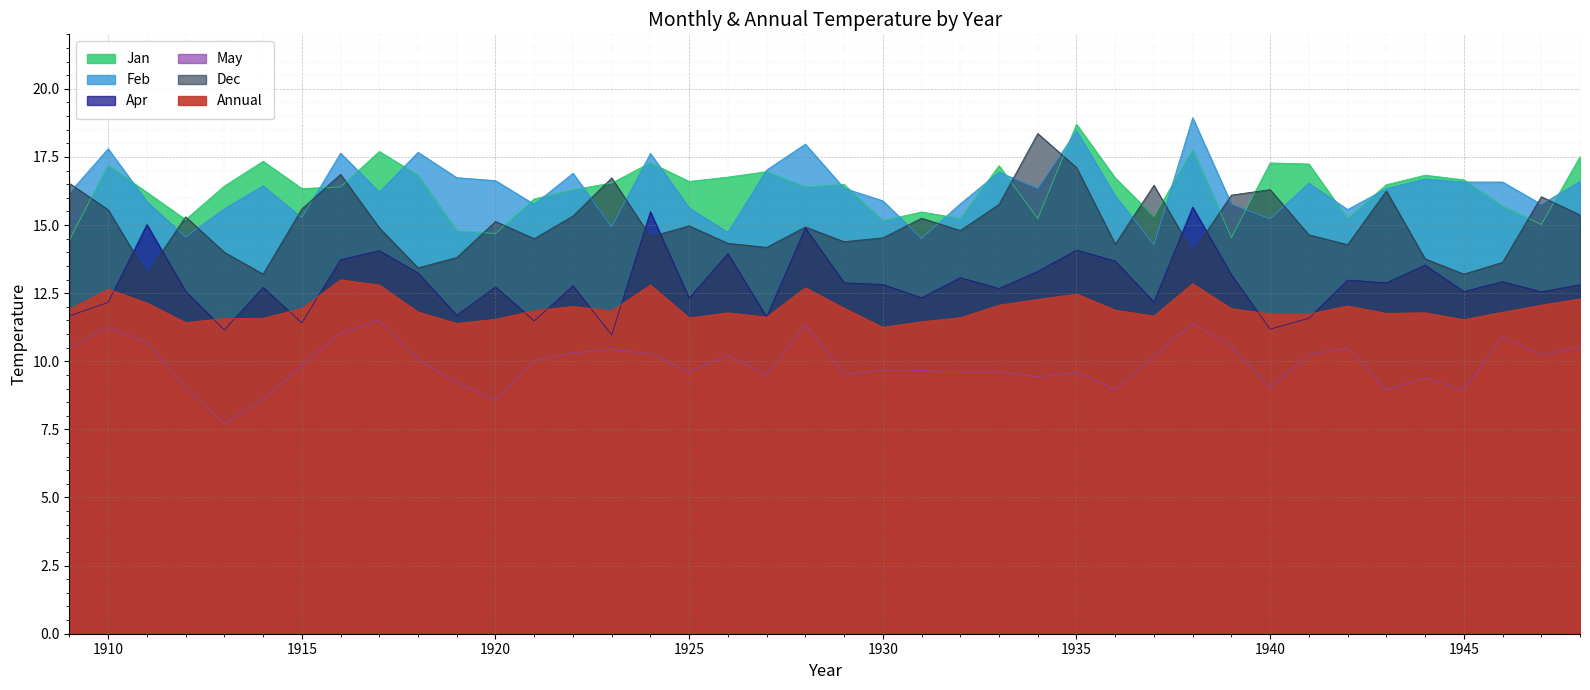

What is the total value across all series at 1928?

88.2